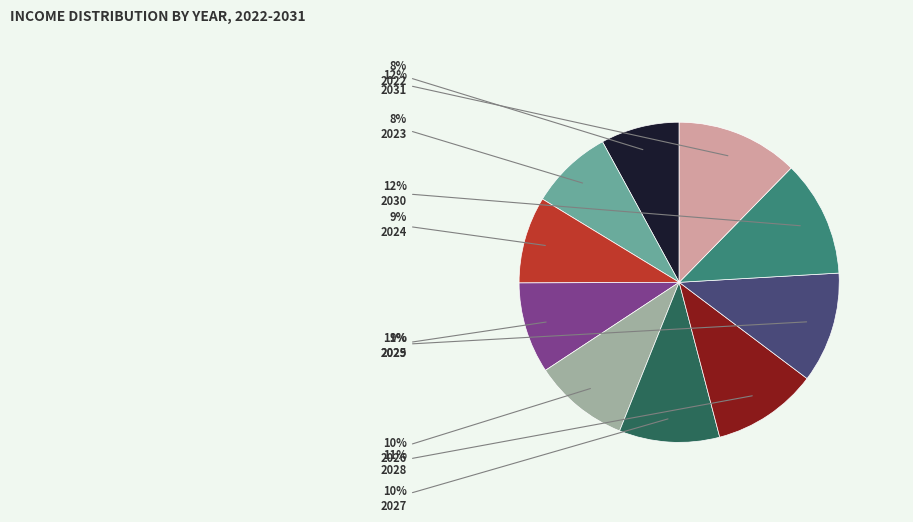

Do 2031 and 2025 together represent more than half of the pie?

No